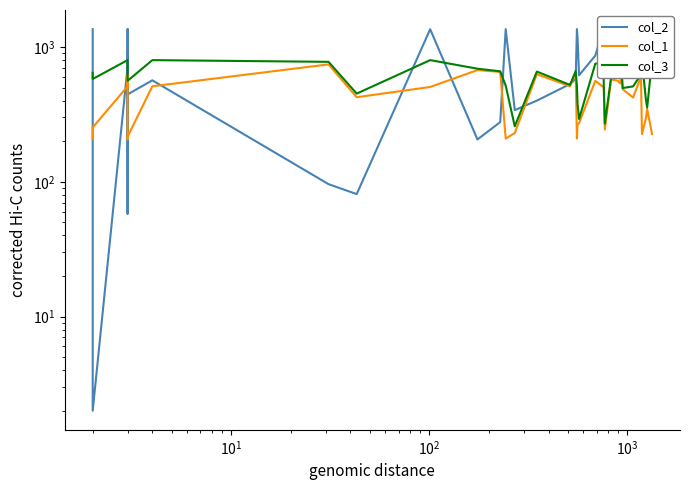

How many series are shown in this chart?

3